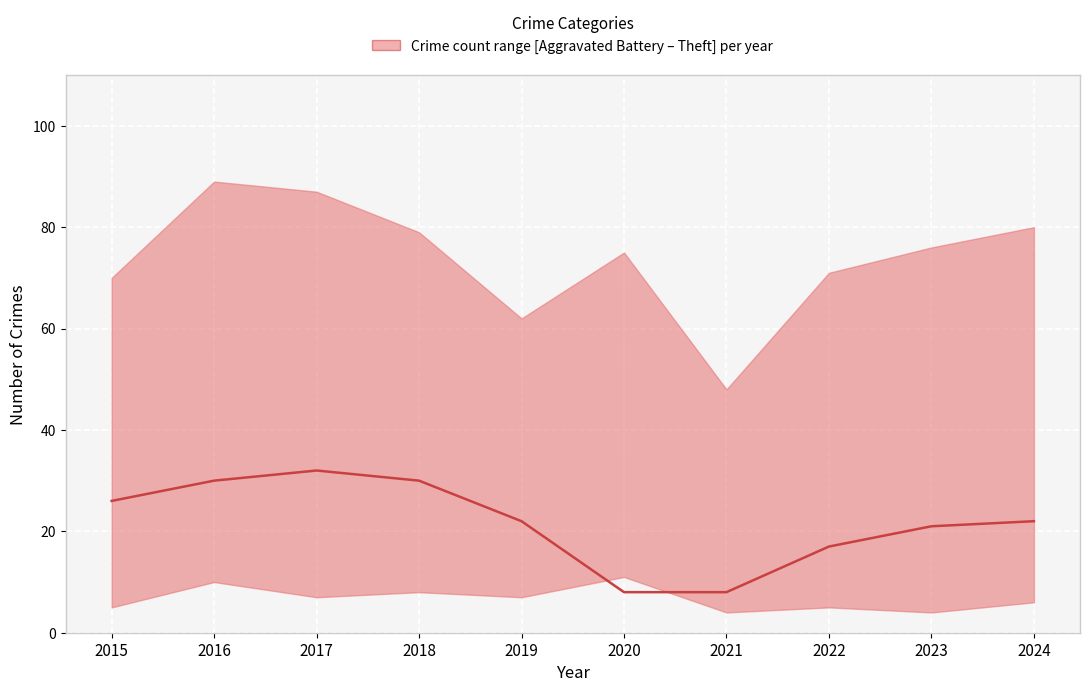

What is the greatest value displayed?

32